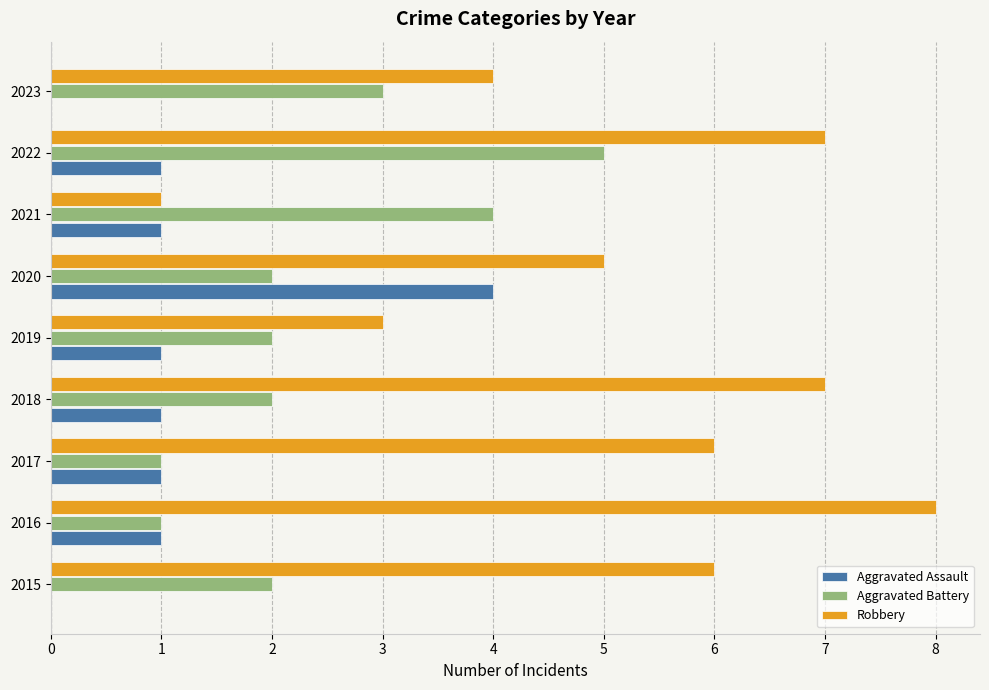

What is the approximate value of Robbery at 2023?

4